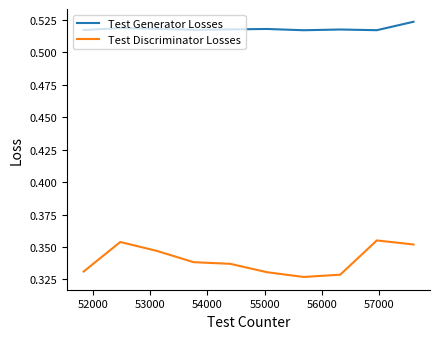

True or false: Test Generator Losses and Test Discriminator Losses intersect in this chart.

False